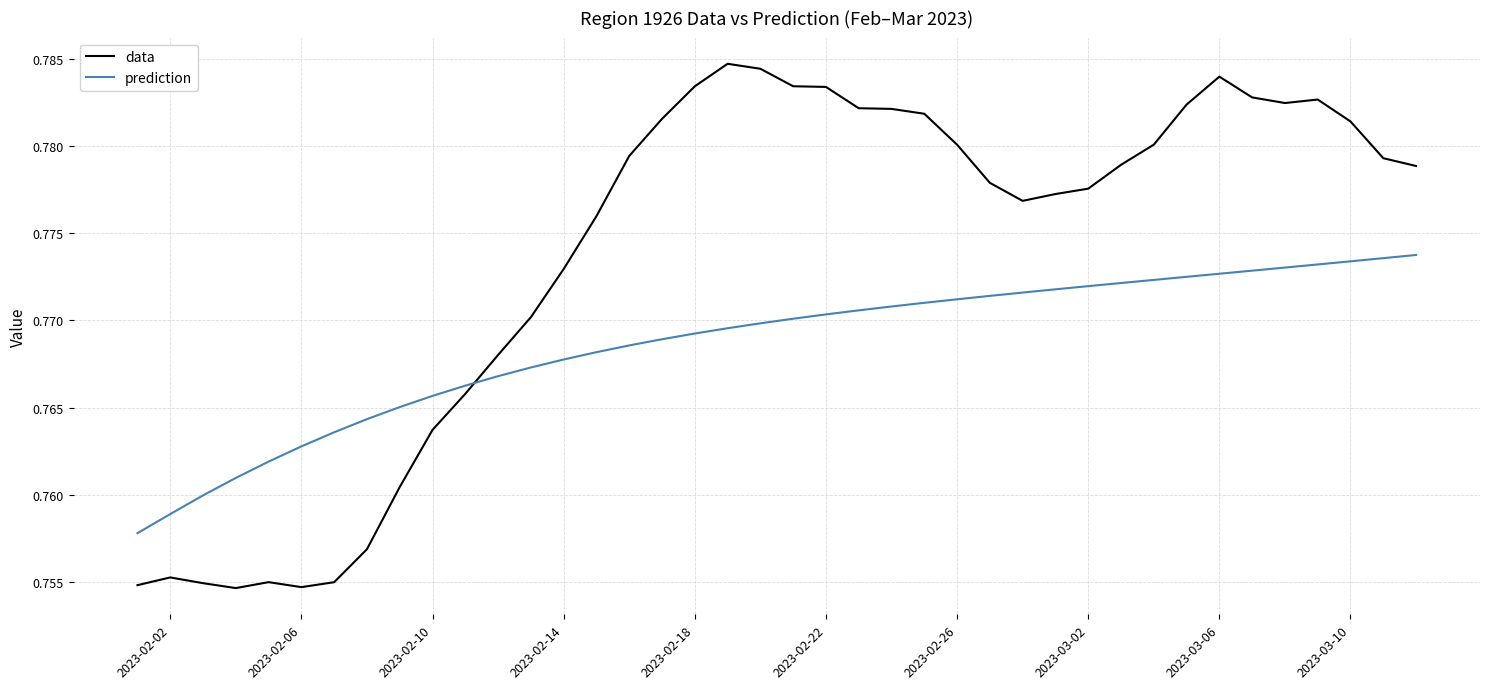

Rank the series by their maximum value, from lowest to highest.

prediction, data